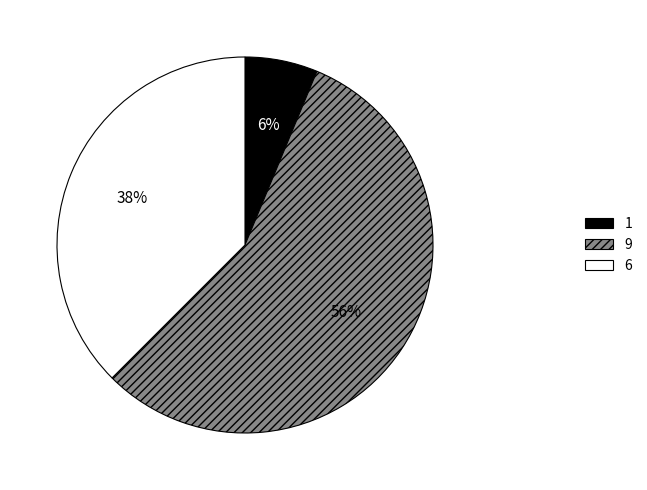

Which slice represents more than half of the pie?

9